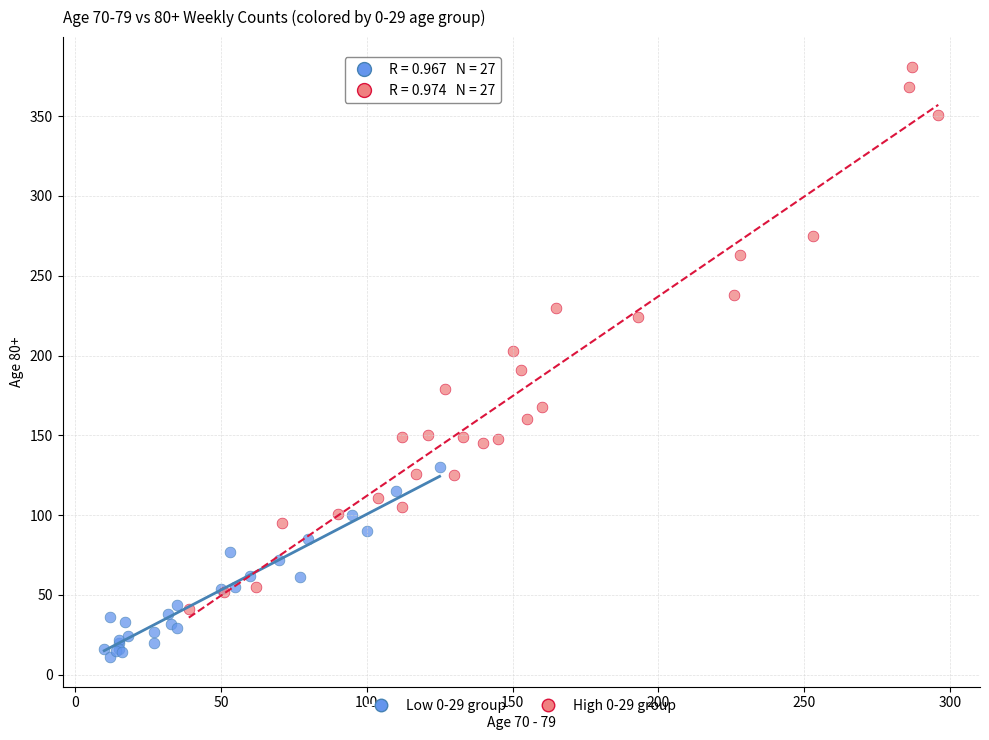

What are all the series names shown in the legend?

Low 0-29 group, High 0-29 group